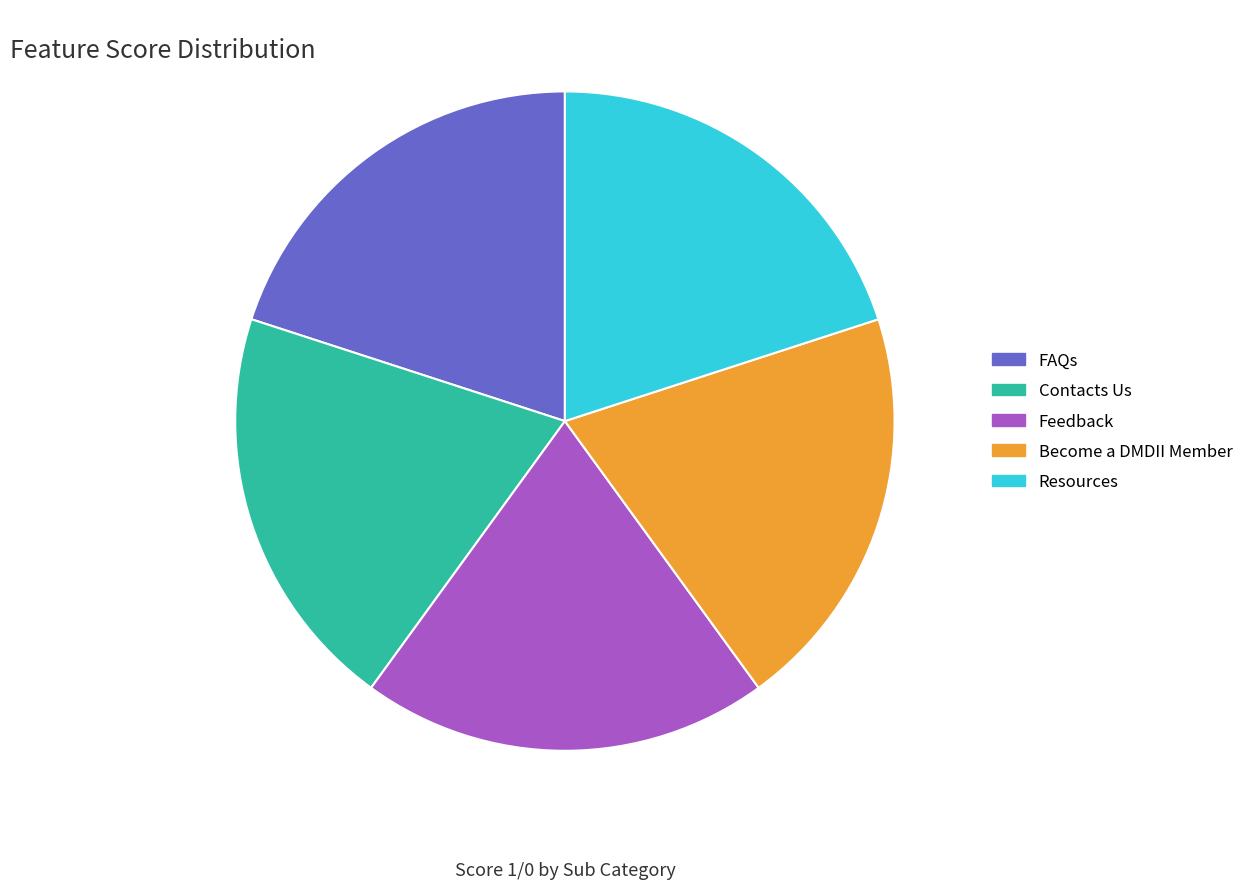

Is there any slice that represents more than half of the pie?

No